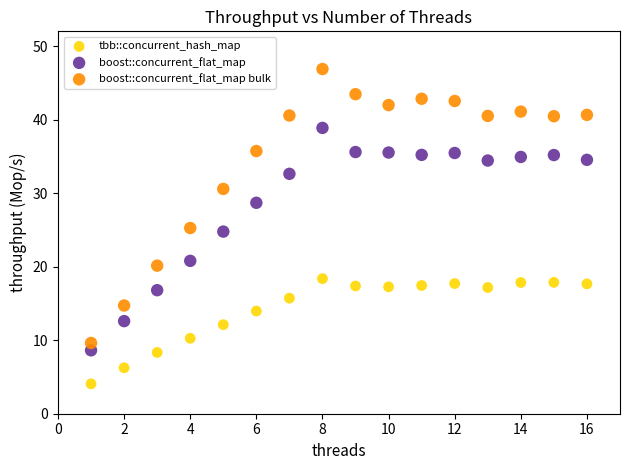

Which series has the largest Y range (max minus min)?

boost::concurrent_flat_map bulk